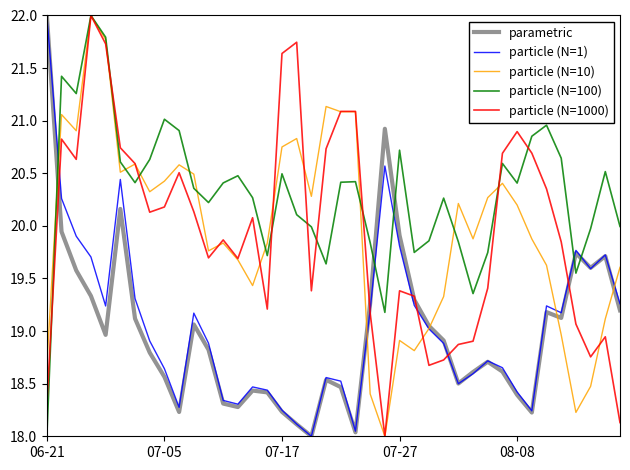

How many lines are shown in the chart?

5